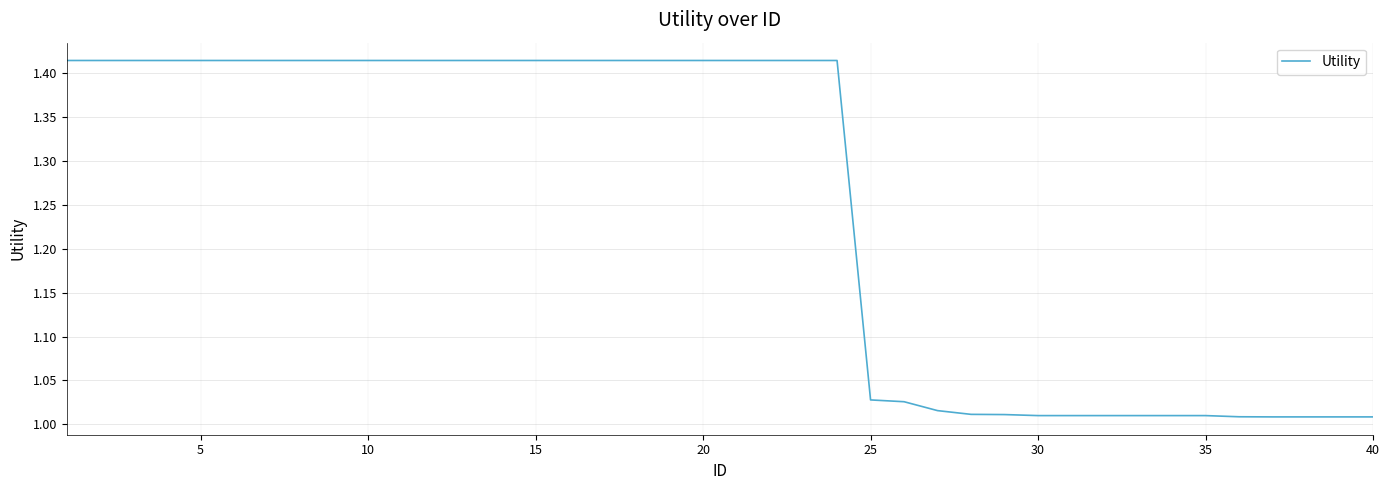

What is the difference between the maximum and minimum values?

0.4